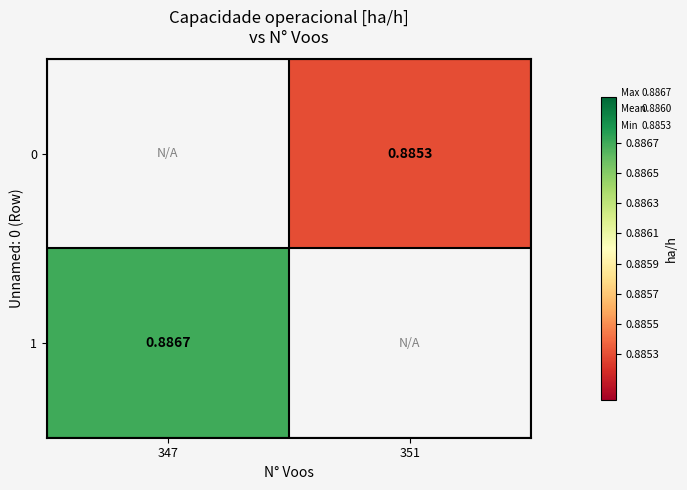

At which label does 1 reach its minimum?

347